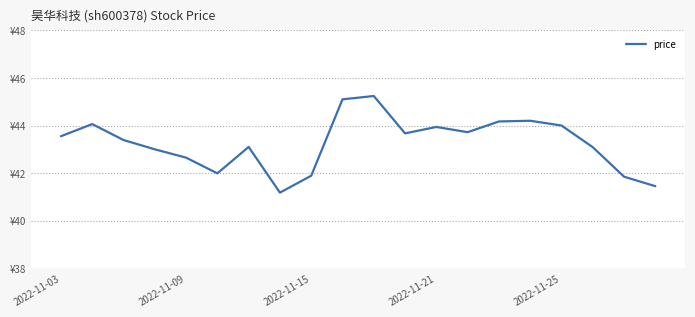

Reading left to right, list all the values displayed in this chart.

43.5	44.1	43.4	43.0	42.6	42.0	43.1	41.2	41.9	45.1	45.2	43.7	43.9	43.7	44.2	44.2	44.0	43.1	41.9	41.5